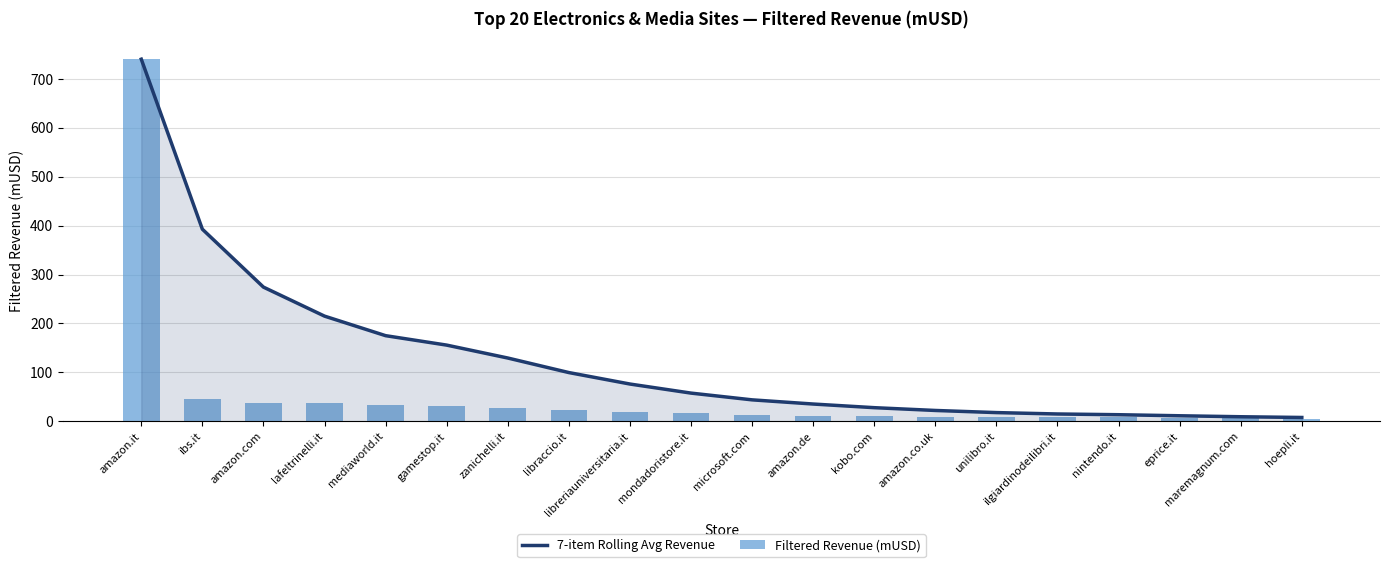

What is the label of the 14th bar from the right?

zanichelli.it